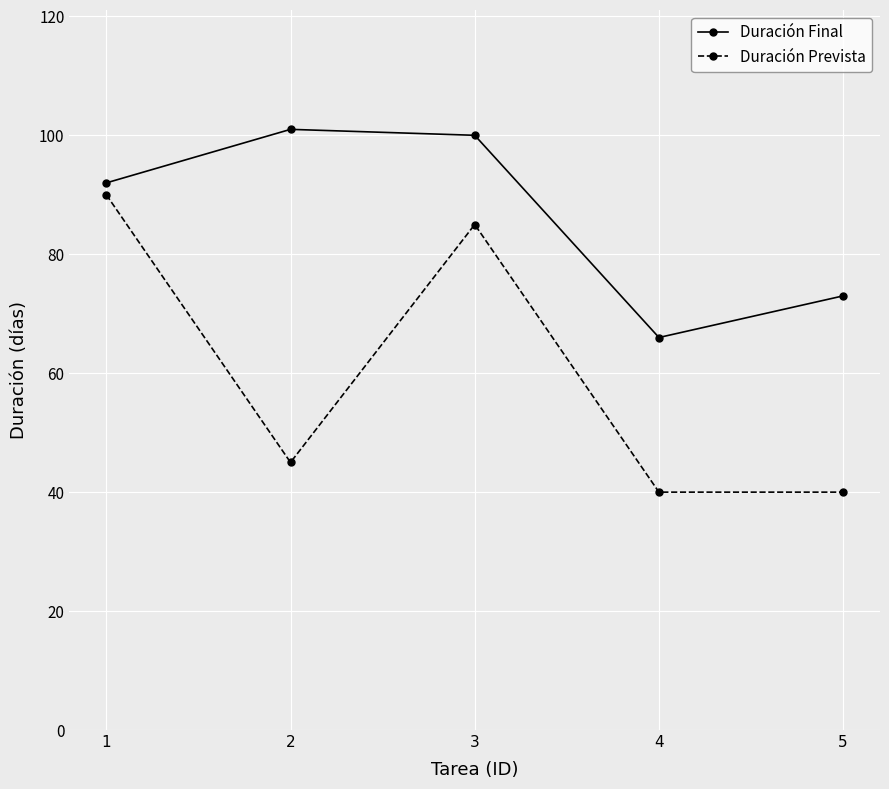

What is the spread (max minus min) of values at 5?

33